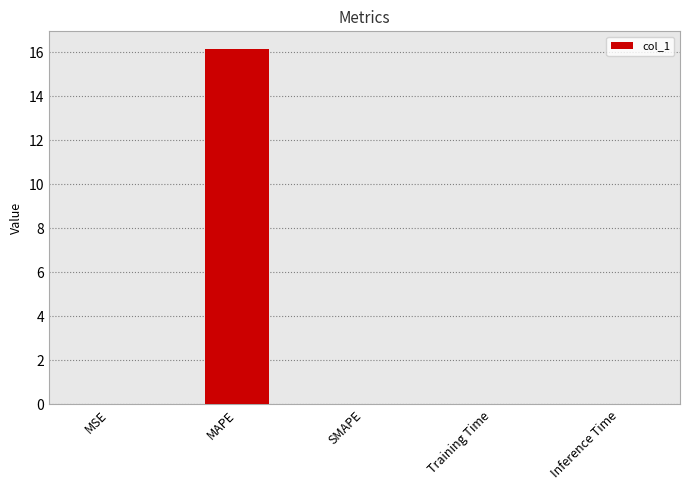

How many series are shown in this chart?

1